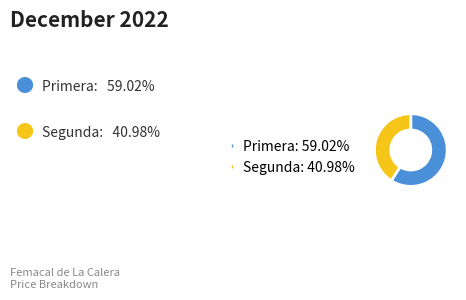

Rank the categories by value from highest to lowest.

Primera, Segunda